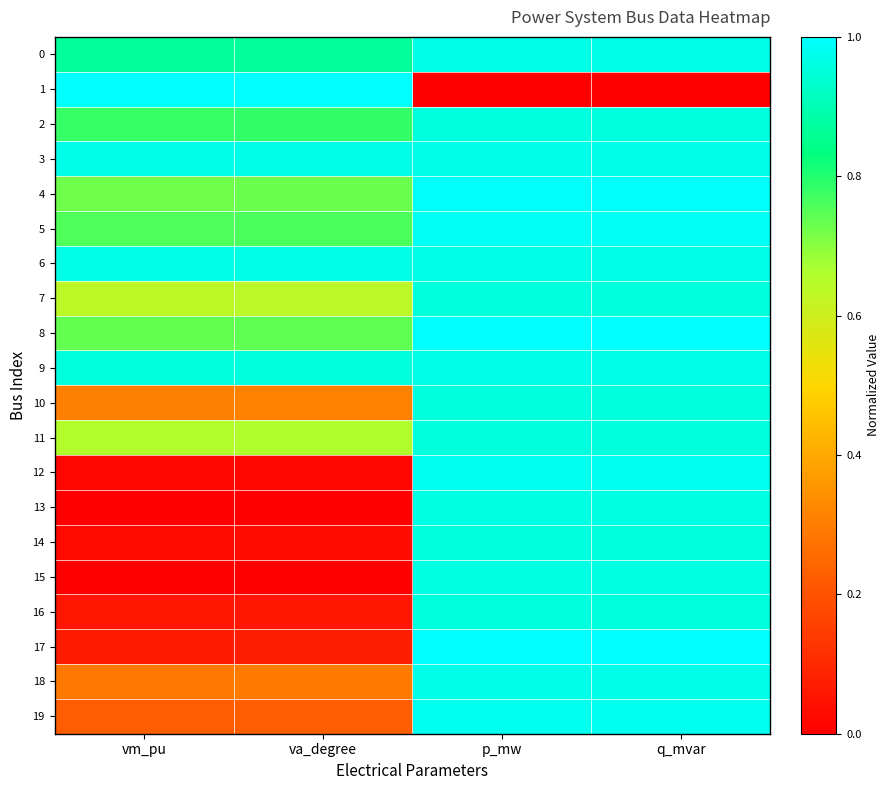

Count the number of data series in this chart.

20